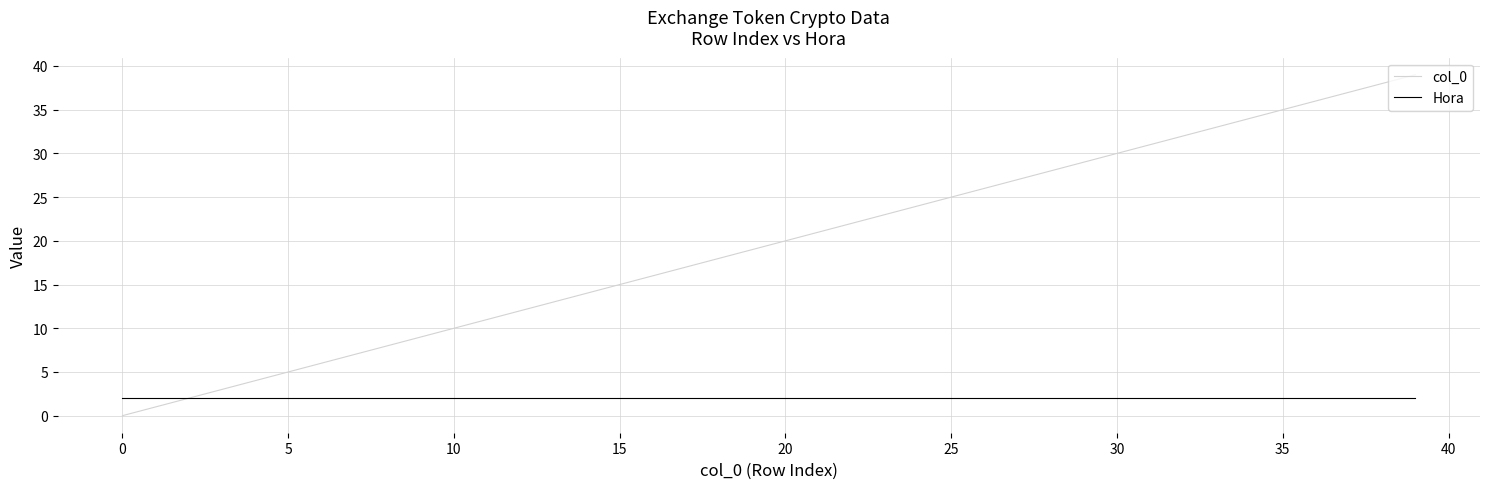

Is this an area chart (filled region under the line)?

No